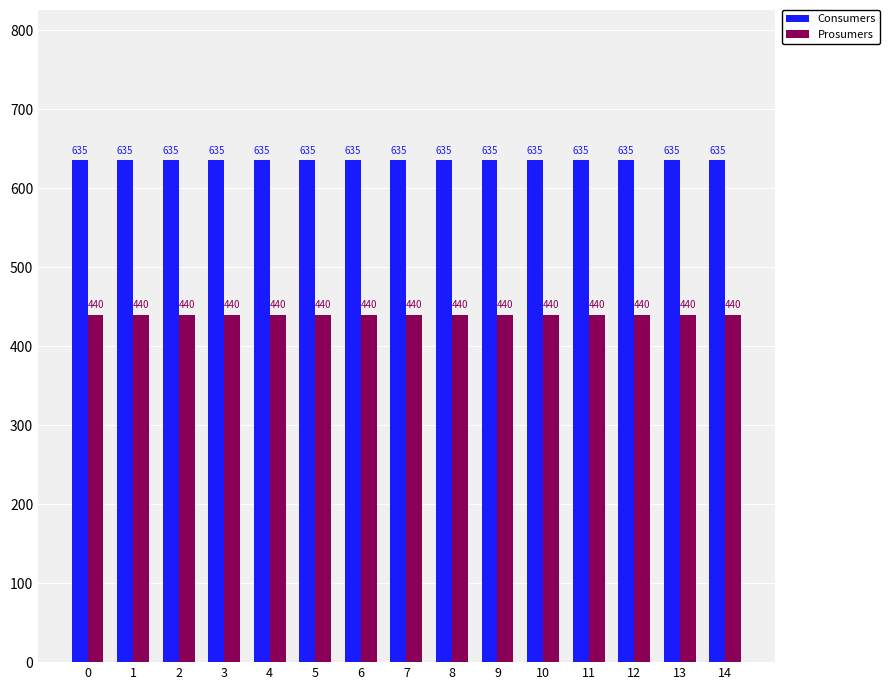

What is the highest value of the Consumers series?

635